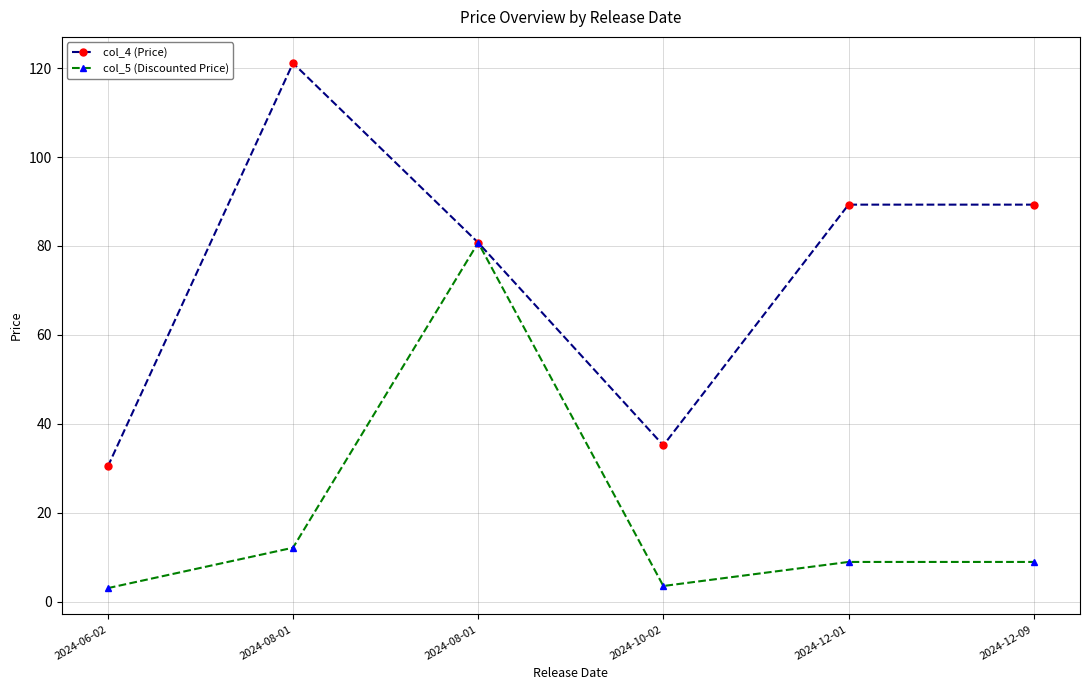

True or false: col_4 (Price) has more than 0 points higher than both neighbors.

True